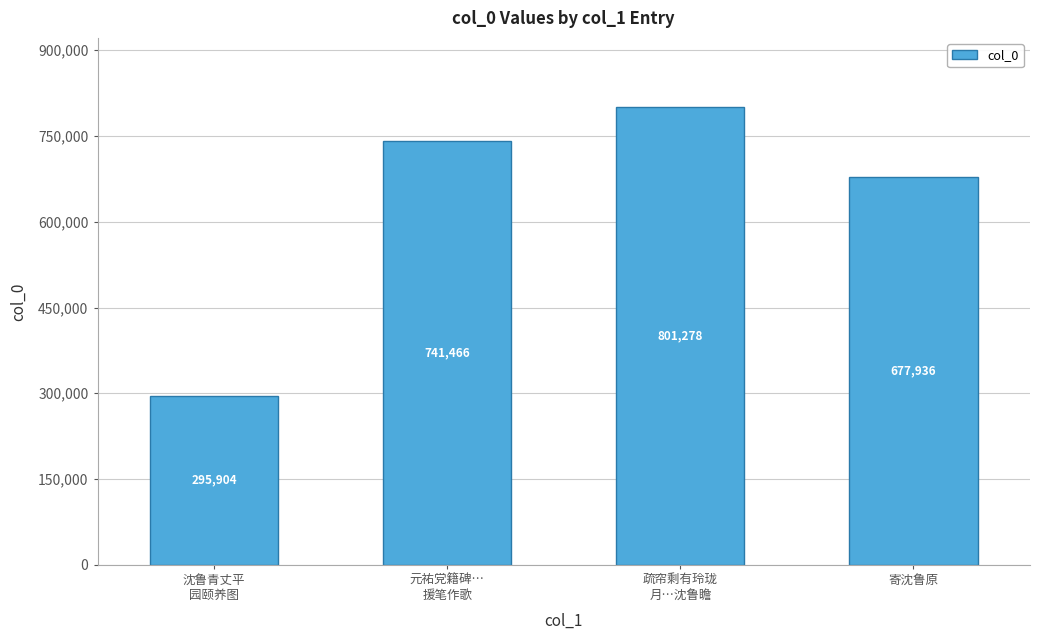

The chart shows a value of 801278 at 疏帘剩有玲珑
月…沈鲁瞻. True or false?

True